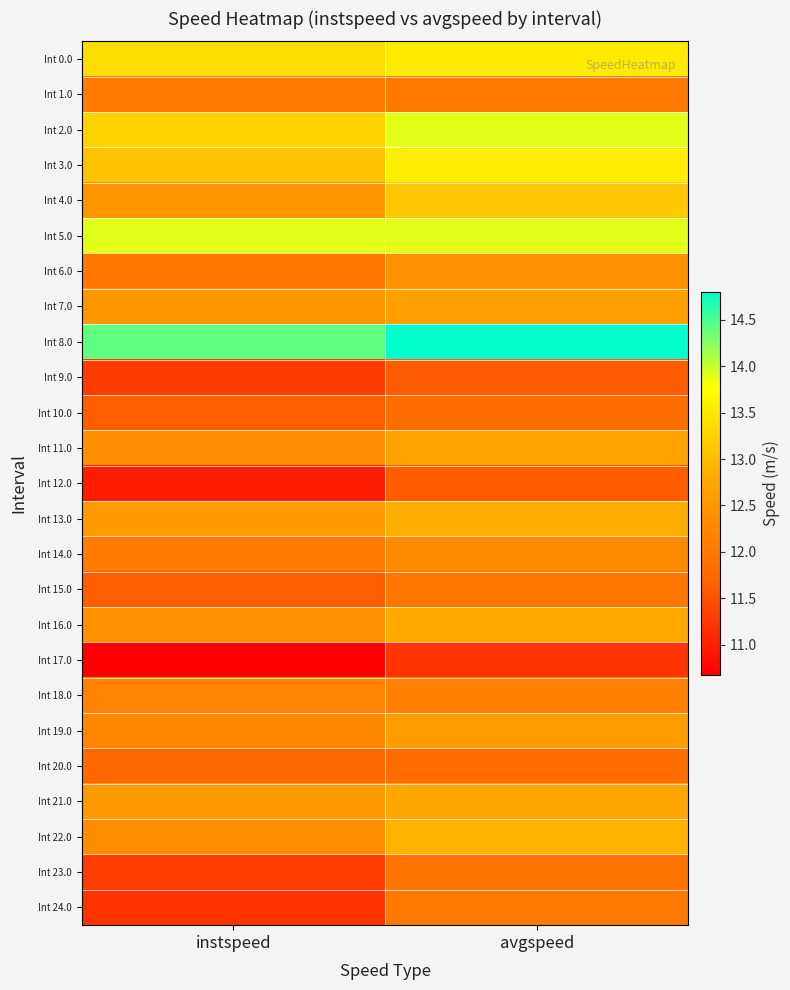

At which category is the sum across all series the highest?

avgspeed